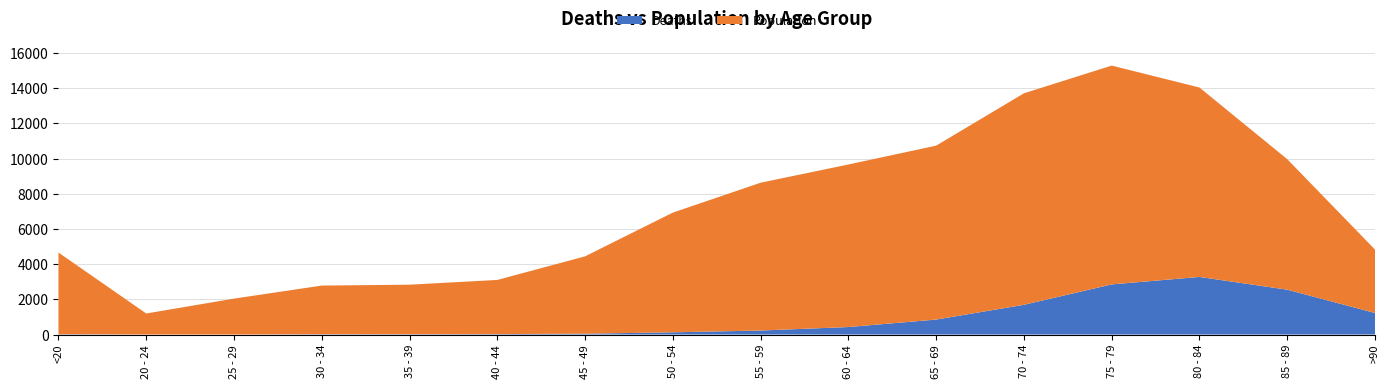

Reading left to right, what are all the values shown in this chart?

Deaths: <20=18	20 - 24=4	25 - 29=3	30 - 34=17	35 - 39=18	40 - 44=24	45 - 49=47	50 - 54=126	55 - 59=227	60 - 64=426	65 - 69=850	70 - 74=1690	75 - 79=2848	80 - 84=3273	85 - 89=2548	>90=1224
Population: <20=4641	20 - 24=1191	25 - 29=2038	30 - 34=2765	35 - 39=2814	40 - 44=3078	45 - 49=4396	50 - 54=6803	55 - 59=8400	60 - 64=9236	65 - 69=9883	70 - 74=12018	75 - 79=12434	80 - 84=10764	85 - 89=7417	>90=3604